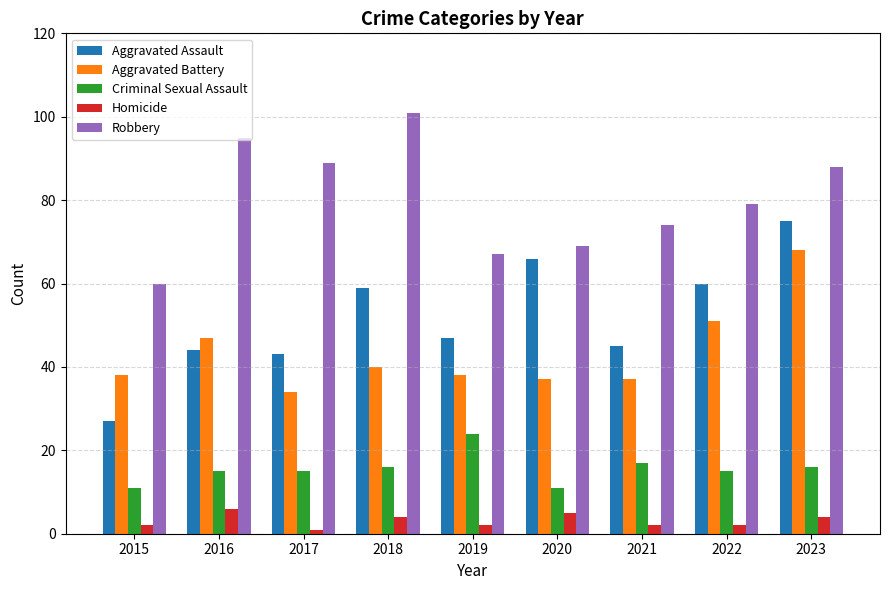

What is the value of the Robbery bar at the 4th from the left?

101